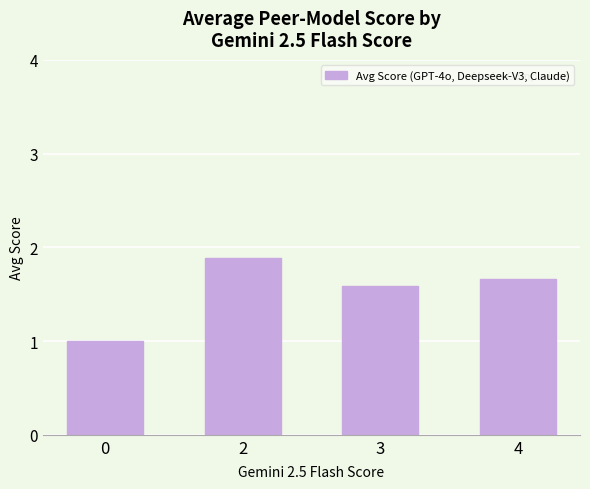

What is the average value?

1.5